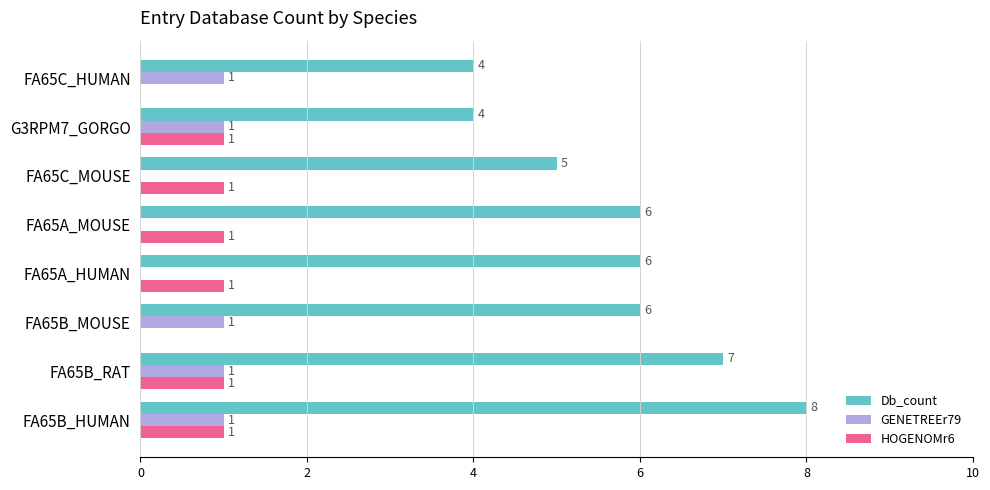

The value of GENETREEr79 at FA65B_MOUSE is 0. True or false?

False